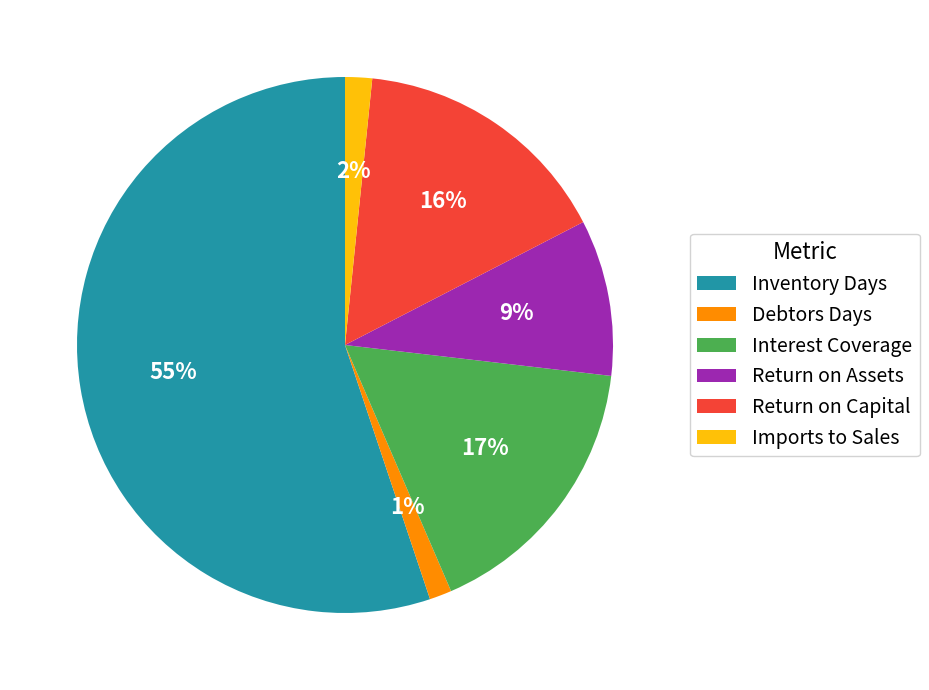

The Inventory Days slice represents 55% of the pie. True or false?

True